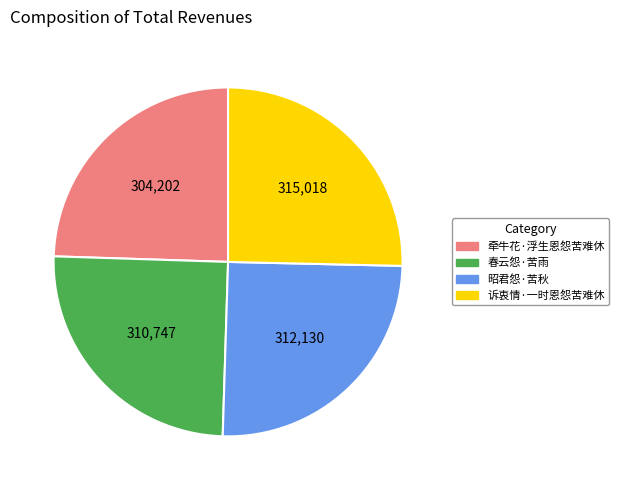

The 诉衷情·一时恩怨苦难休 slice represents 25% of the pie. True or false?

True